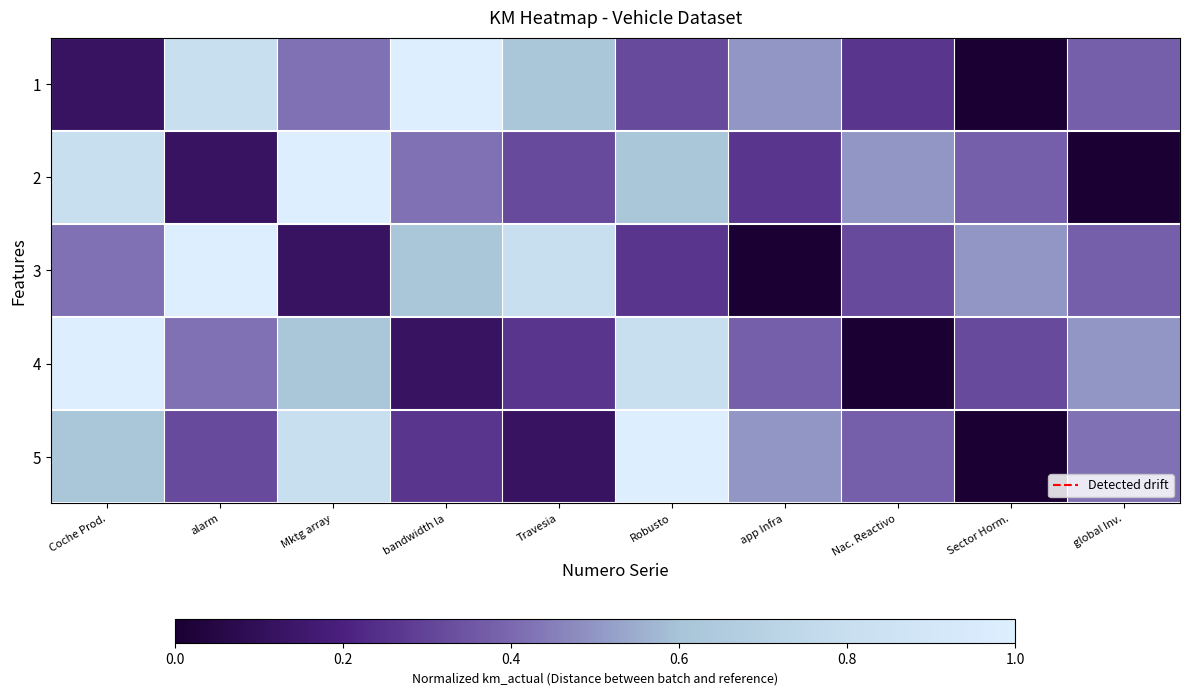

Count the number of categories in the chart.

10